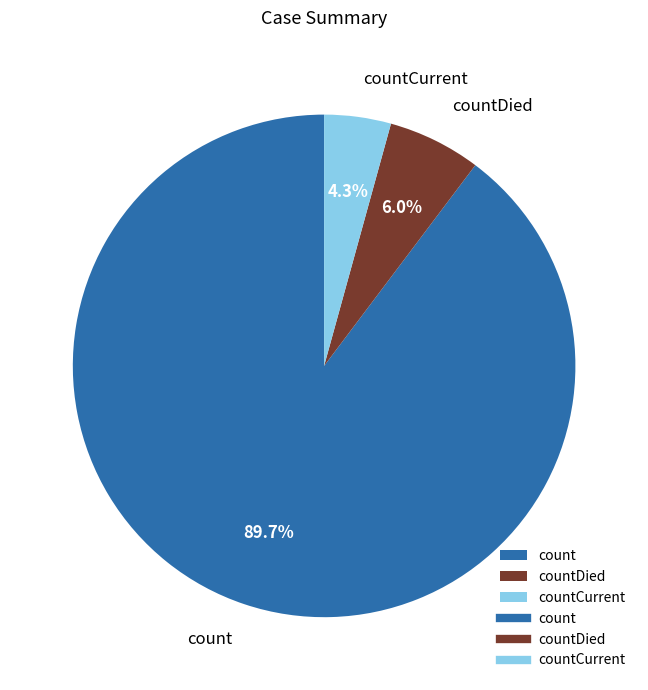

True or false: countCurrent accounts for 4% of the total.

True